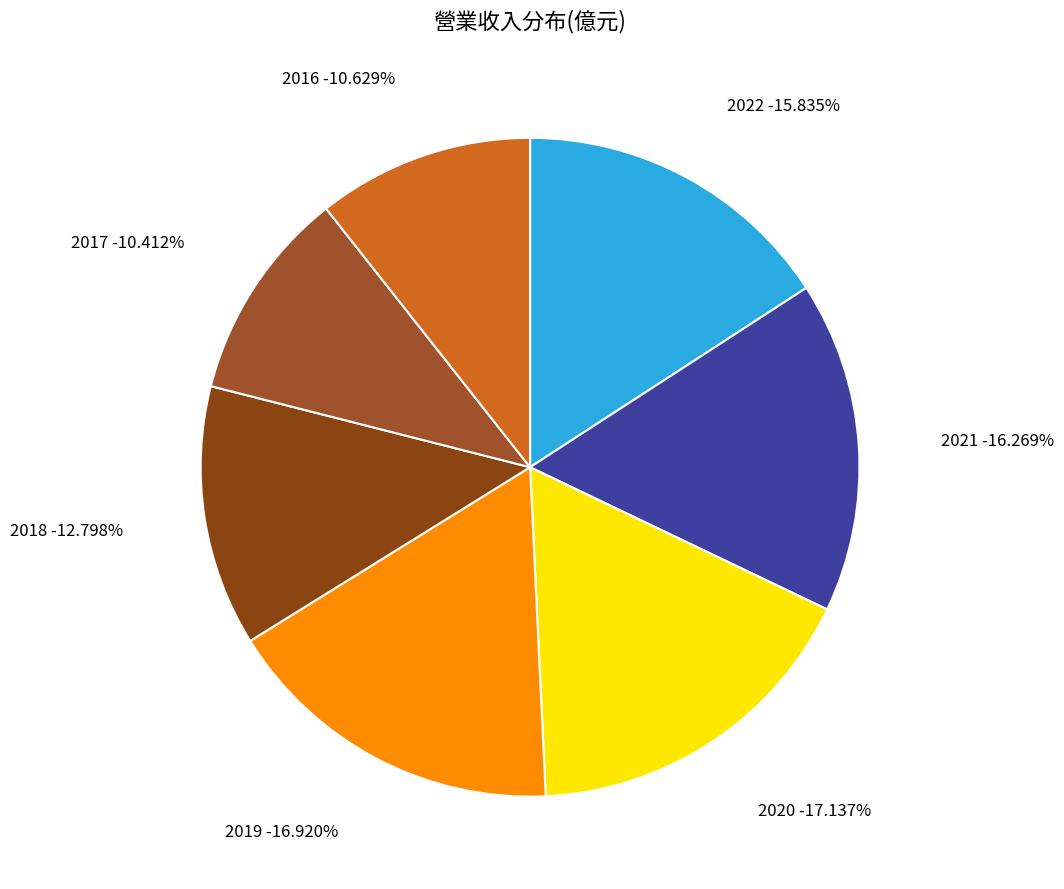

Which slice is the largest?

2020